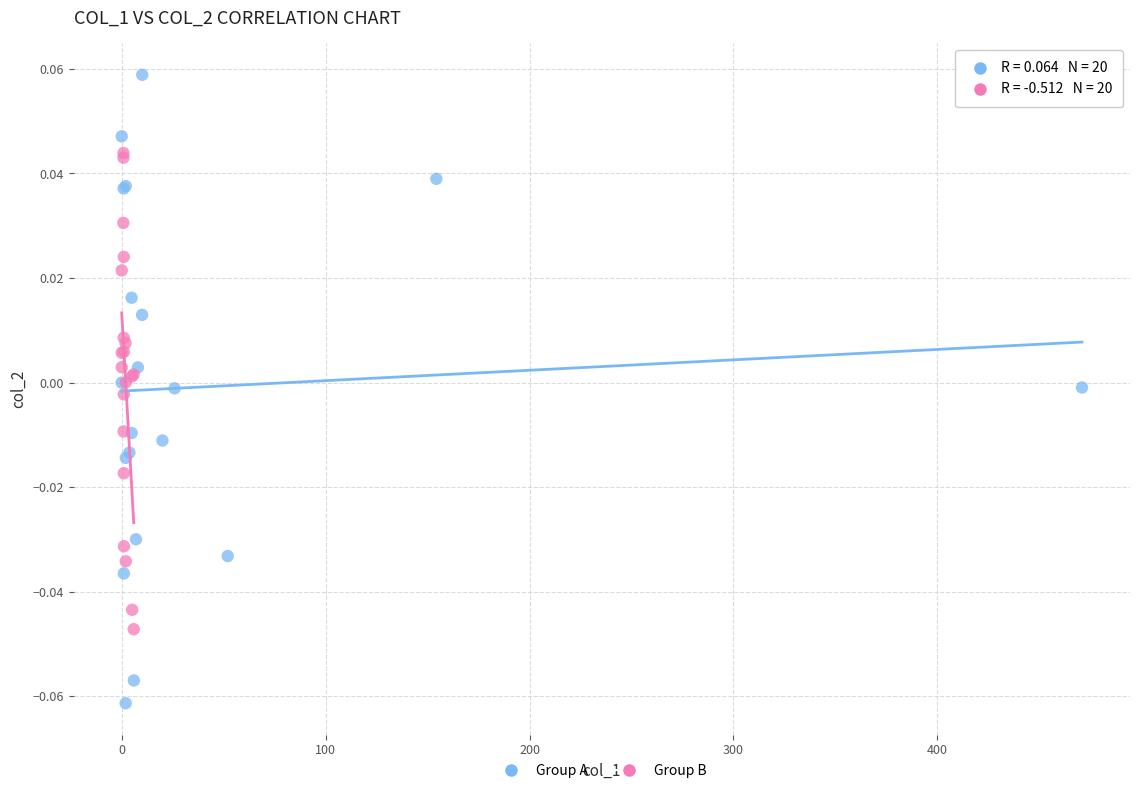

Which series has the largest Y range (max minus min)?

Group A